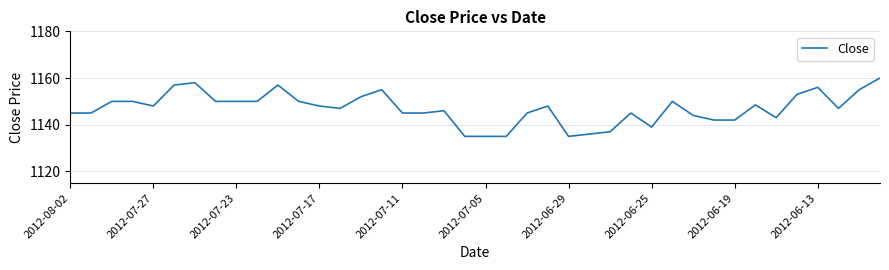

How many values are below 1148?

20